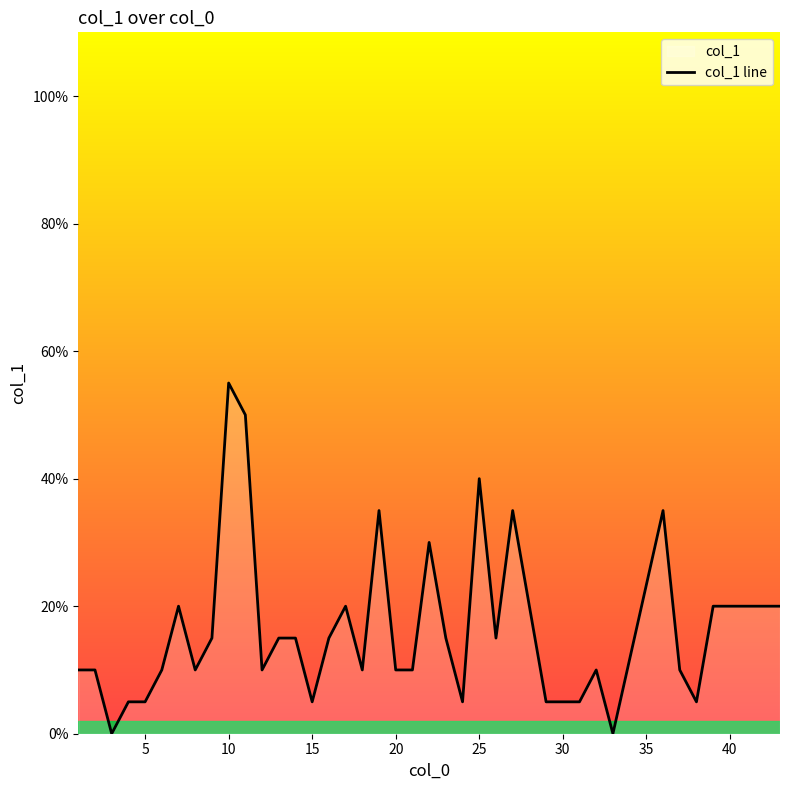

Does the chart display data point markers on the line(s)?

No